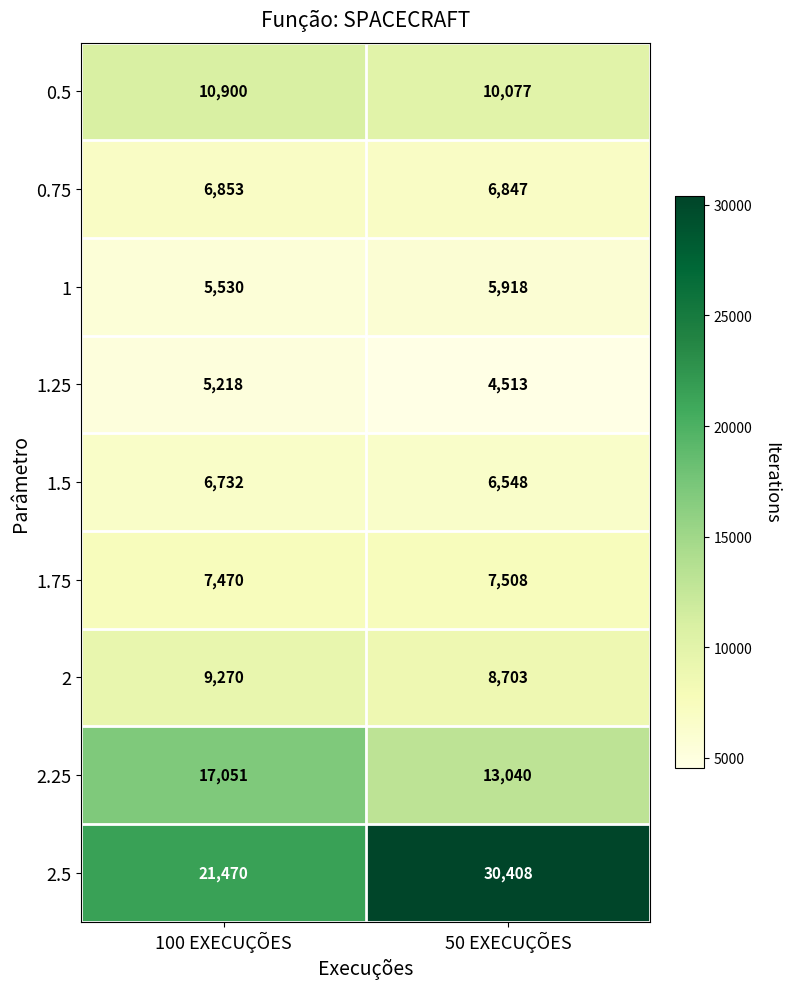

What is the greatest value displayed?

30408